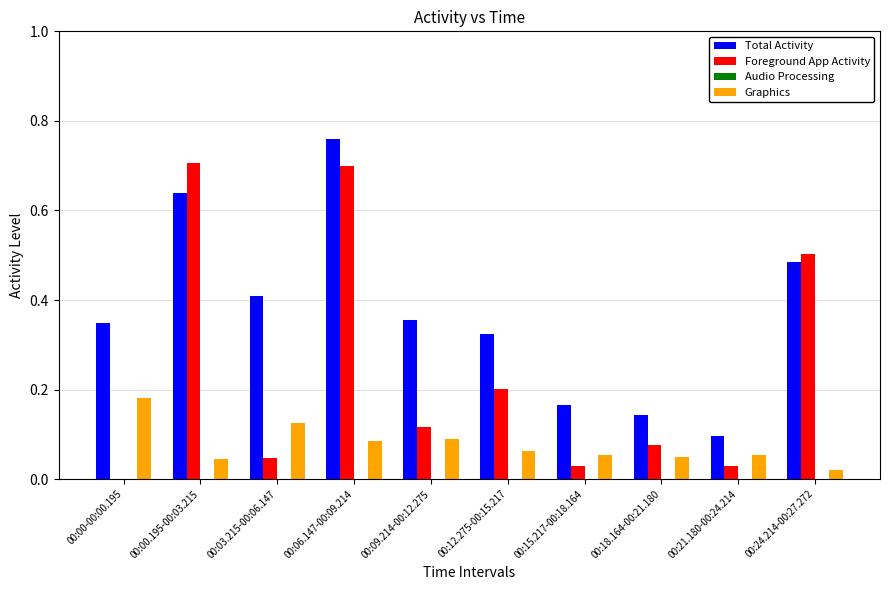

Is the value of Foreground App Activity at 00:06.147-00:09.214 greater than the value of Total Activity at 00:21.180-00:24.214?

Yes